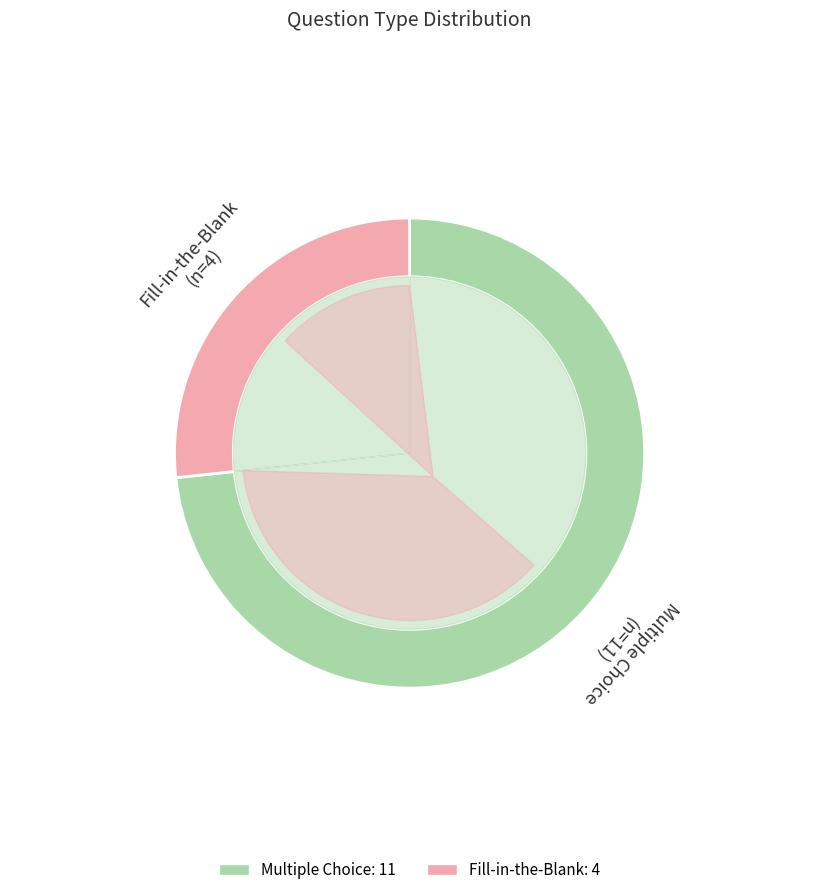

To the nearest percent, what is the average slice percentage?

50%